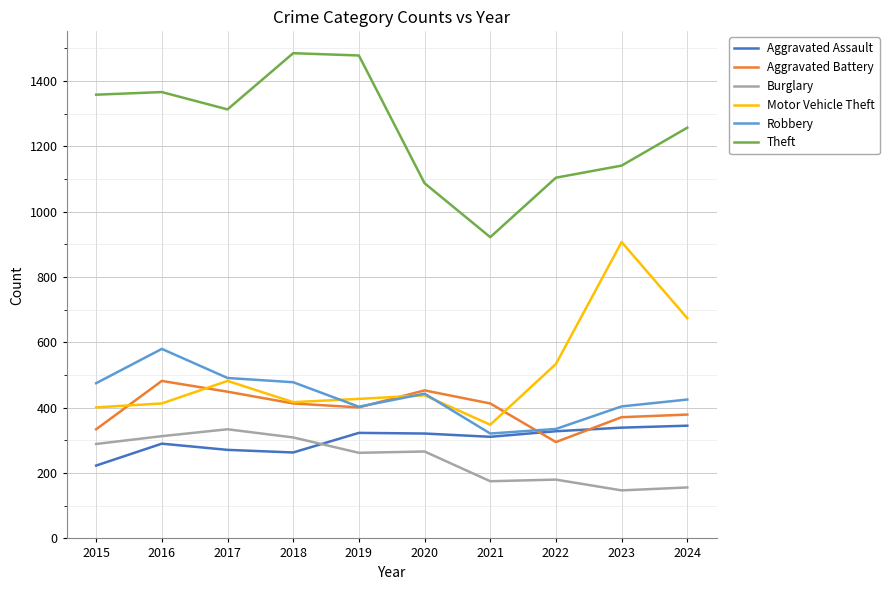

What is the sum of all Motor Vehicle Theft values?

5041